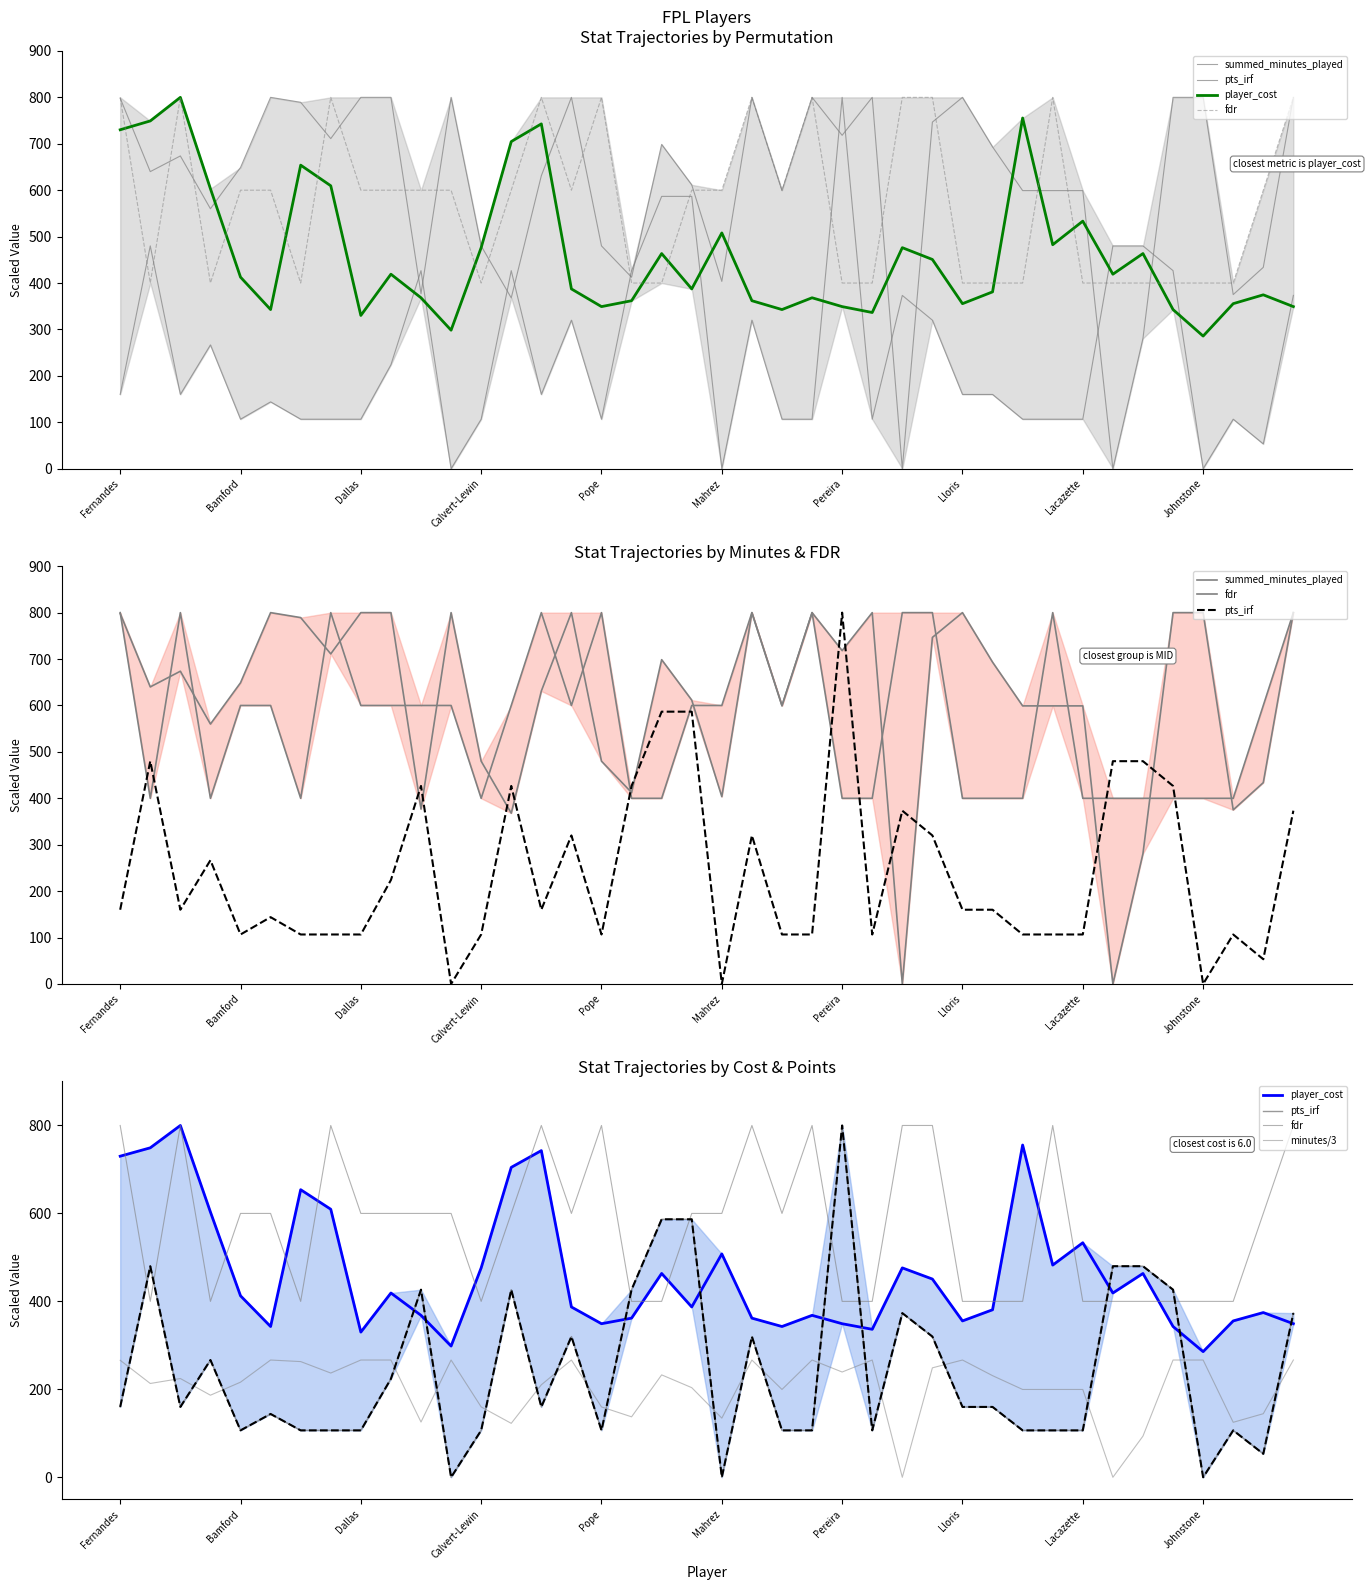

At 34, list the series in order from largest to smallest.

pts_irf, player_cost, fdr, summed_minutes_played, minutes/3